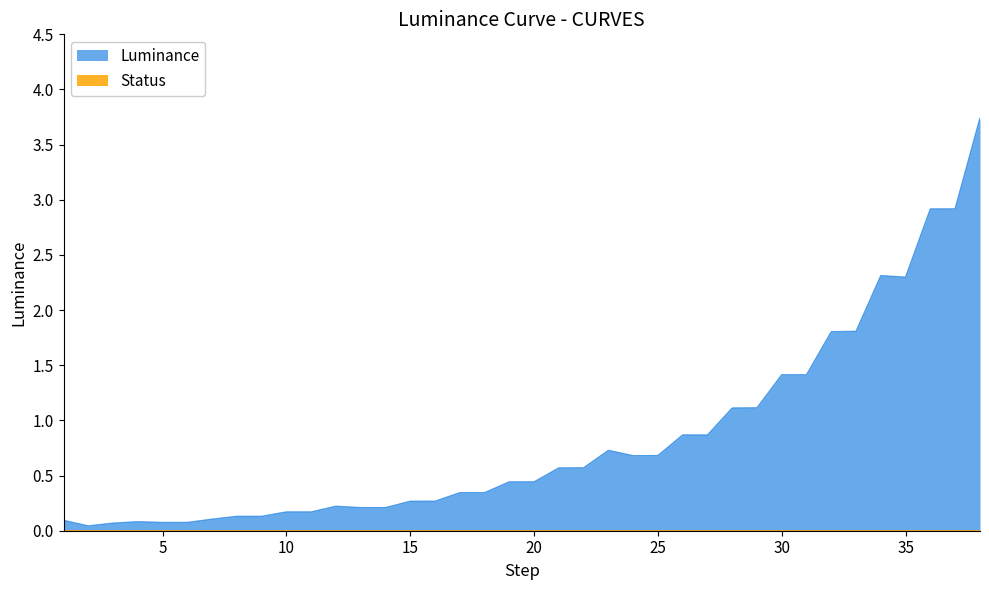

The value at 28 is 0.7. True or false?

False